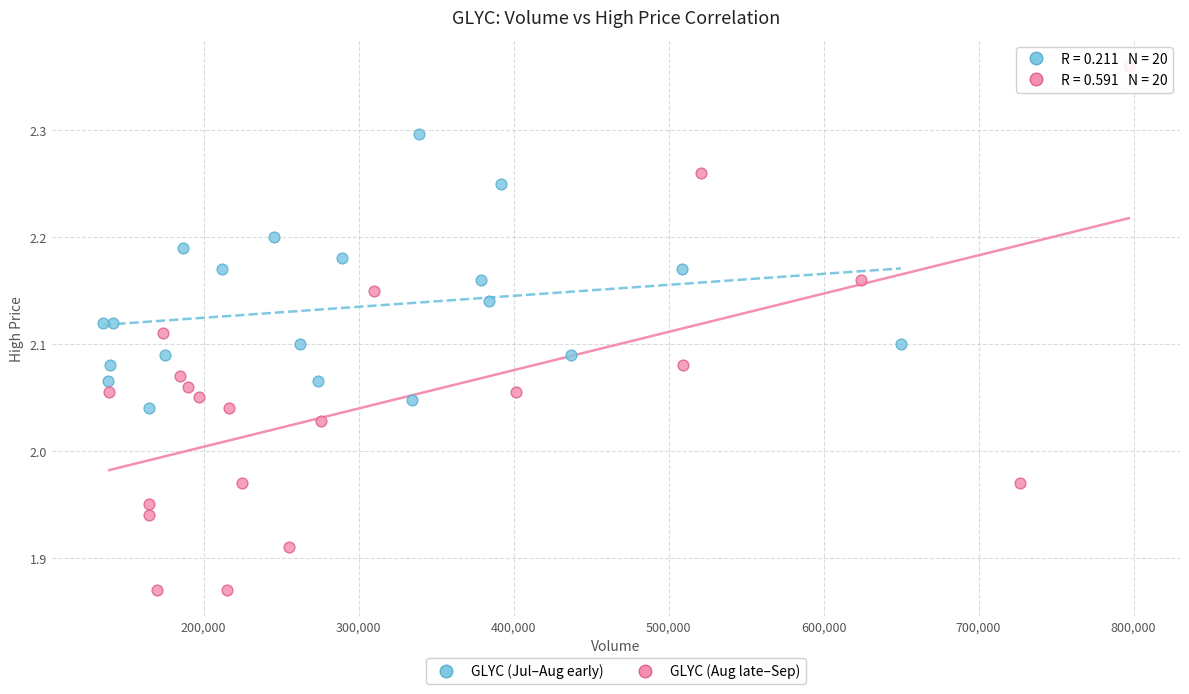

Which series contains the lowest Y value?

GLYC (Aug late–Sep)